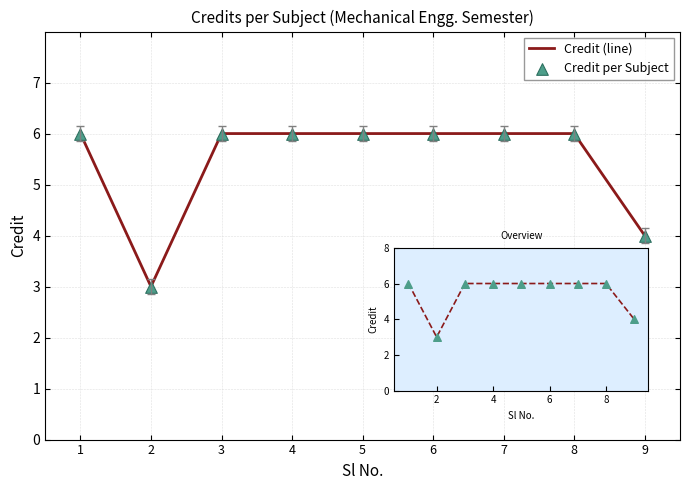

Read the value at 5.

6